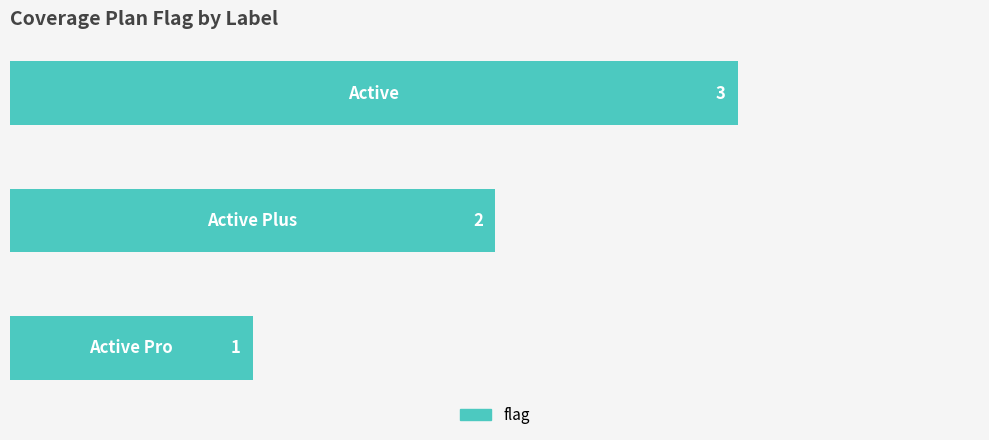

Count the values in the range 1 to 3.

3